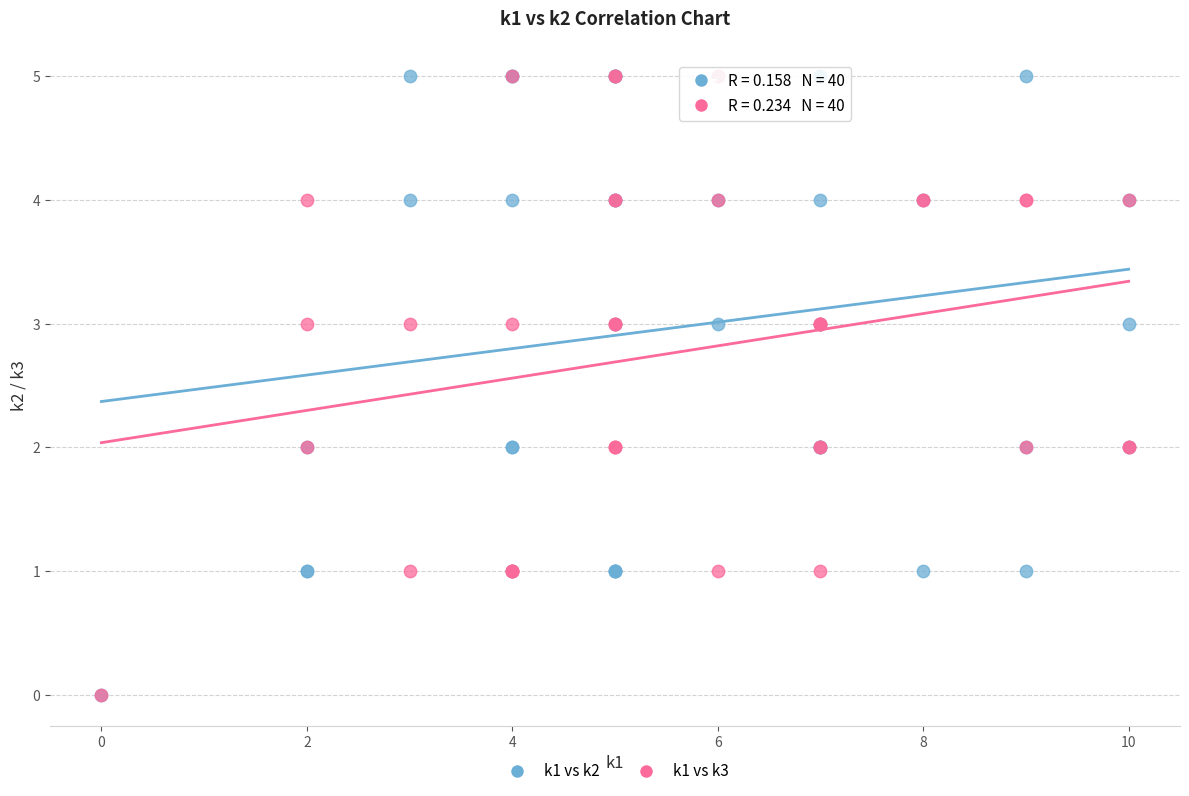

What are all the series names shown in the legend?

k1 vs k2, k1 vs k3